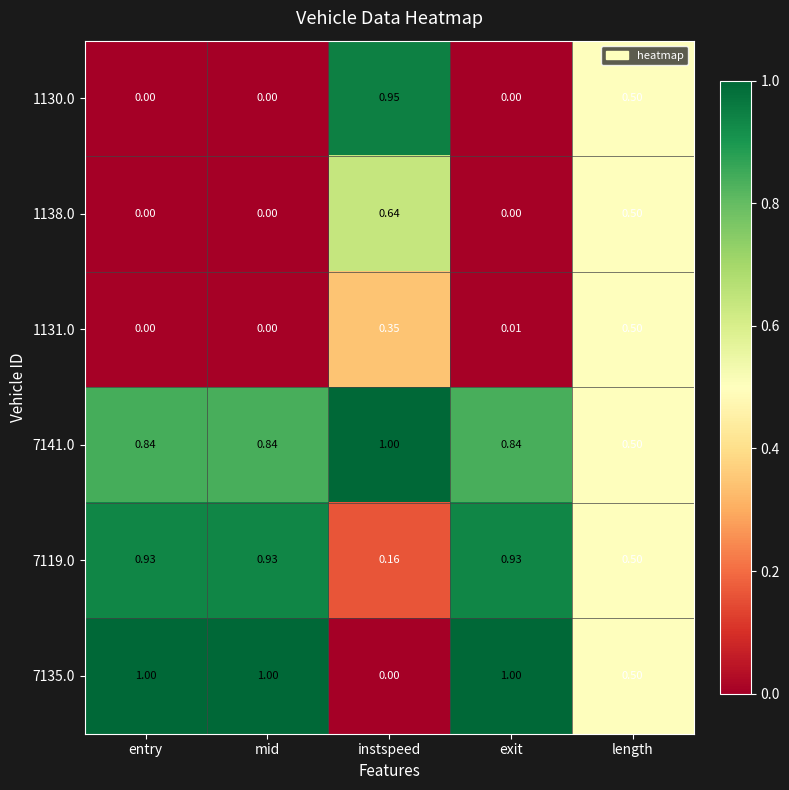

At which category is the sum across all series the highest?

instspeed